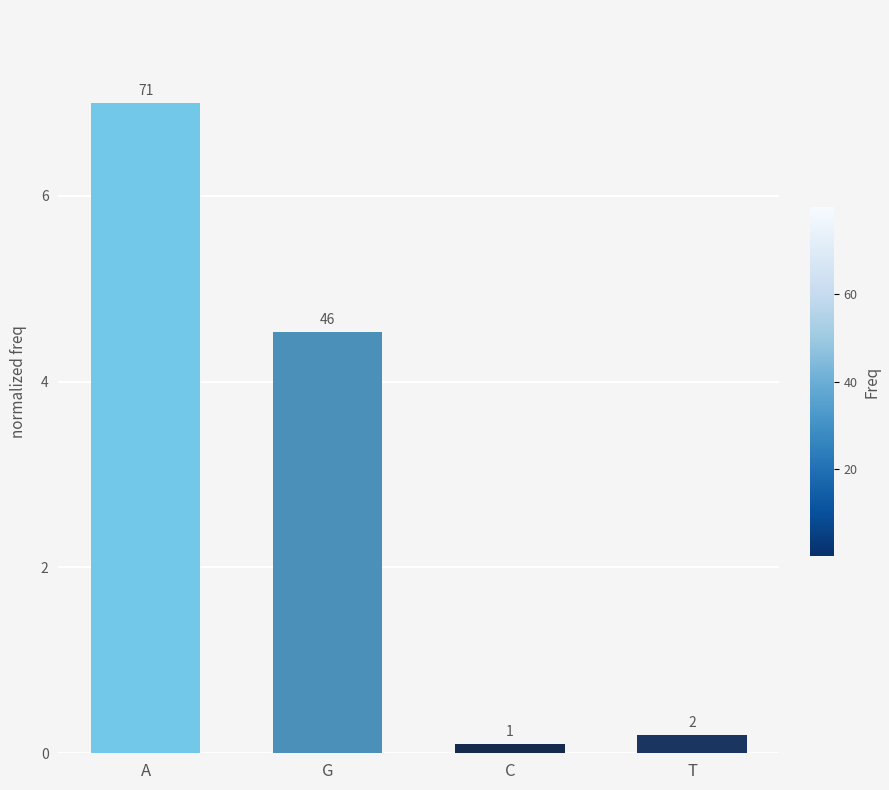

How many bars are there in total?

4